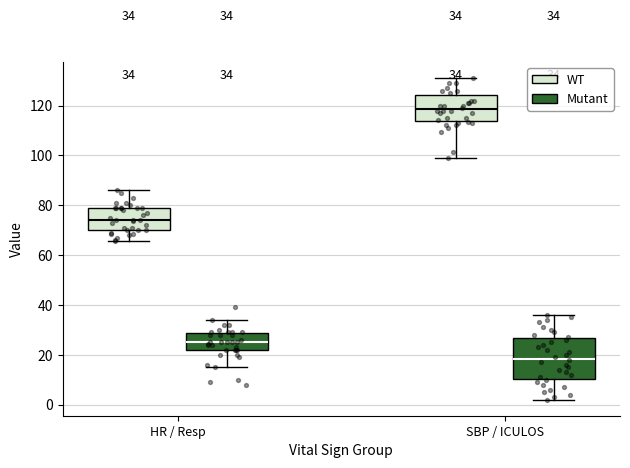

Which box's median line is the highest?

SBP / ICULOS (WT)